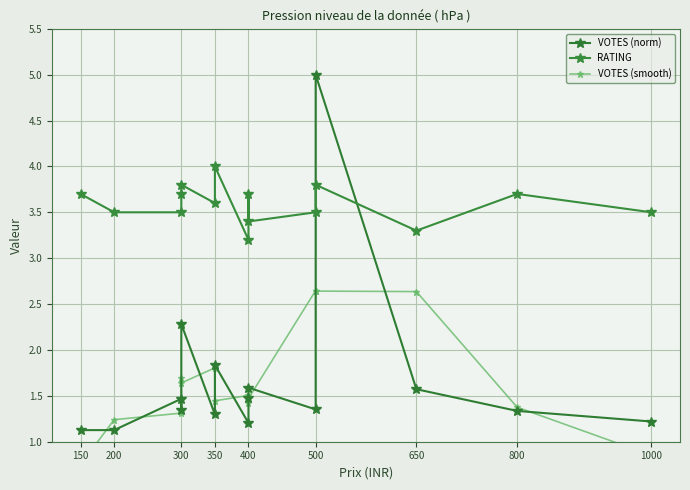

True or false: VOTES (smooth) has a value of 2.0 at 400.

False